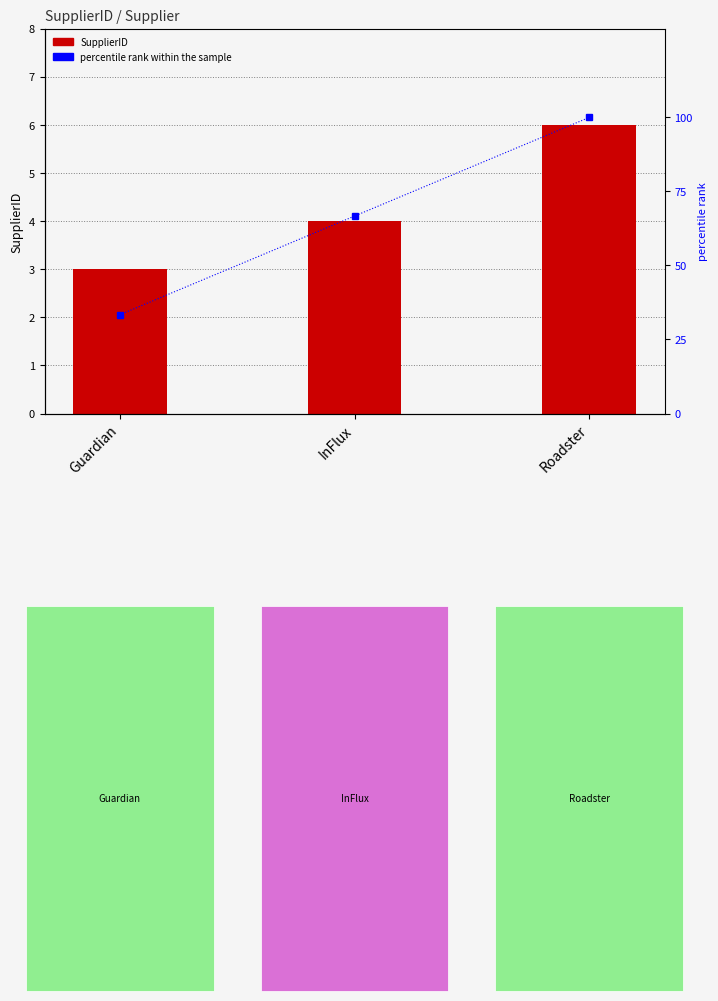

What is the average value of the SupplierID series?

4.3